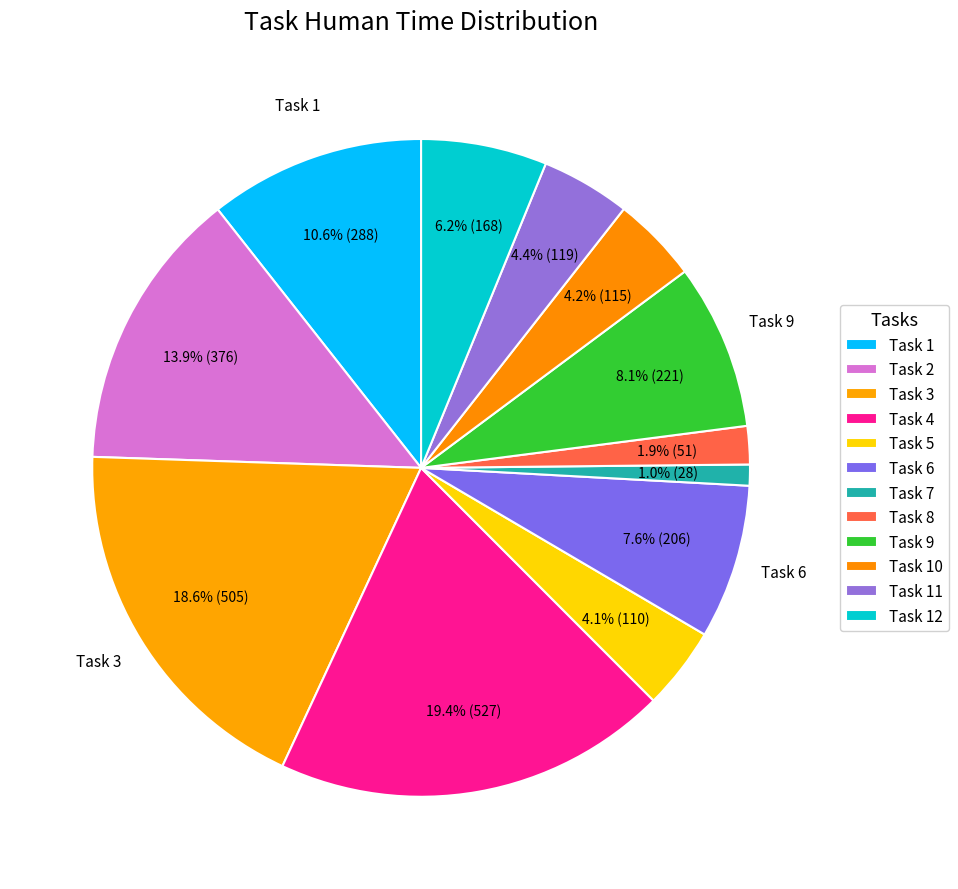

Approximately how many times larger is the value at Task 10 compared to Task 2?

0.3